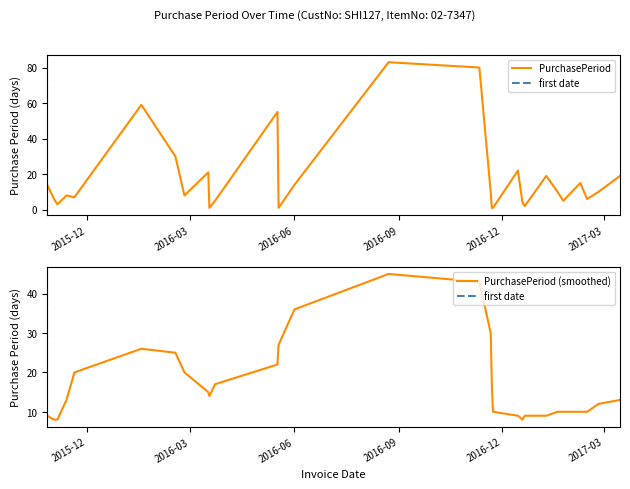

Which label corresponds to the smallest value in the chart?

2016-03-18